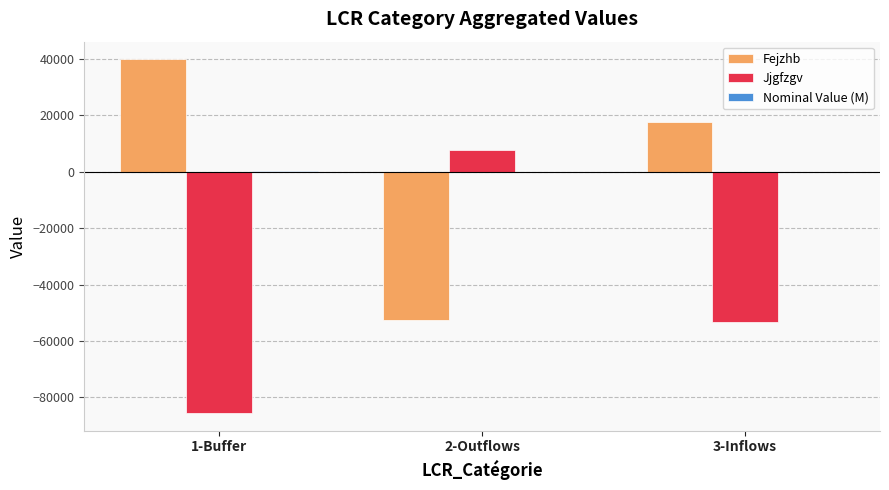

Where is Fejzhb nearest to the value -6396?

3-Inflows